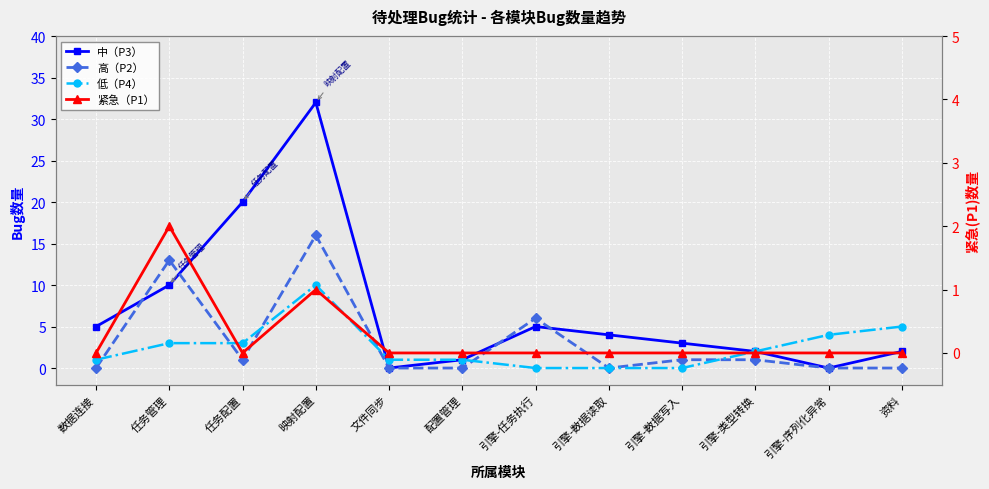

At which category does 中（P3） reach its first local peak?

映射配置